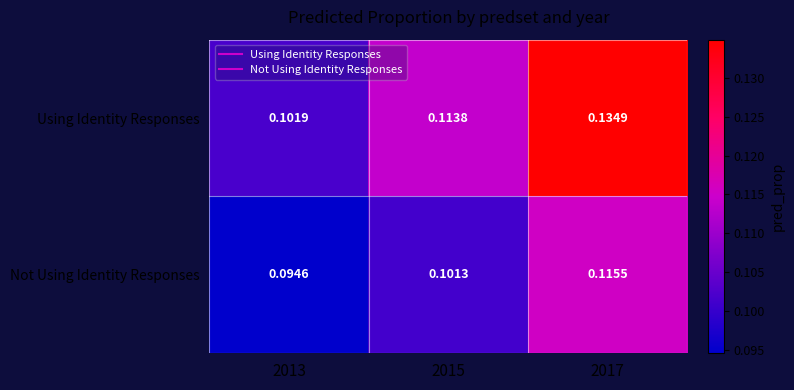

Which series has the largest range (max minus min)?

Using Identity Responses